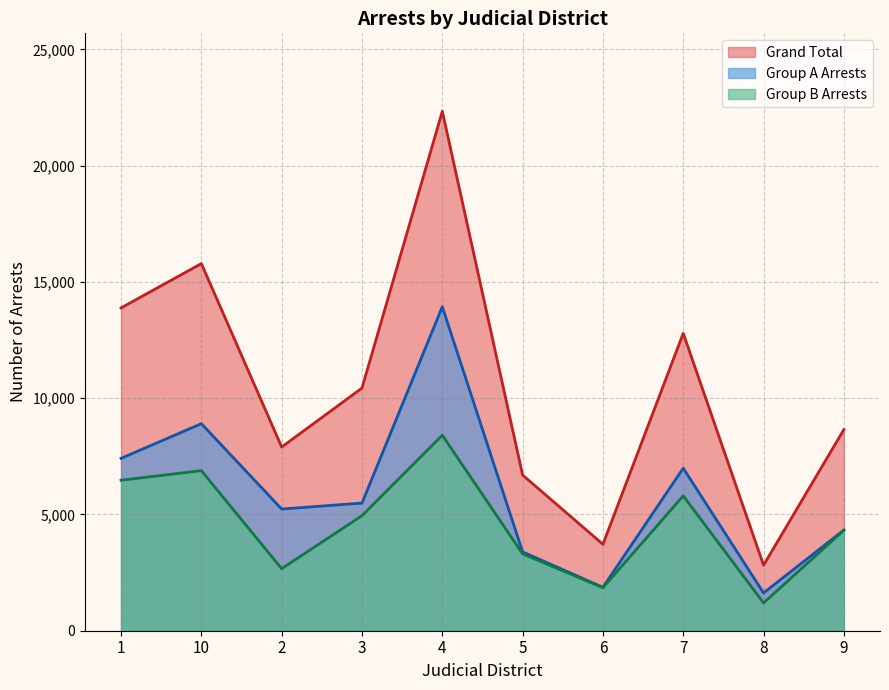

Which label corresponds to the largest value in the chart?

4